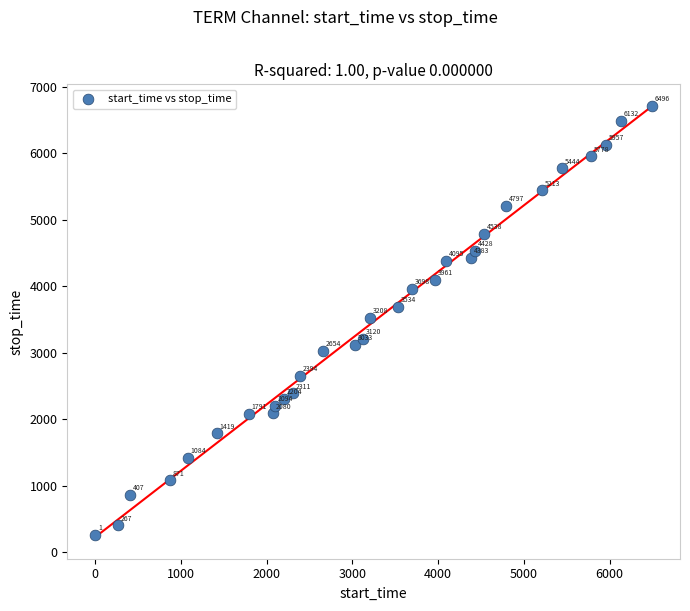

What Y value in the scatter plot is closest to 3490?

3533